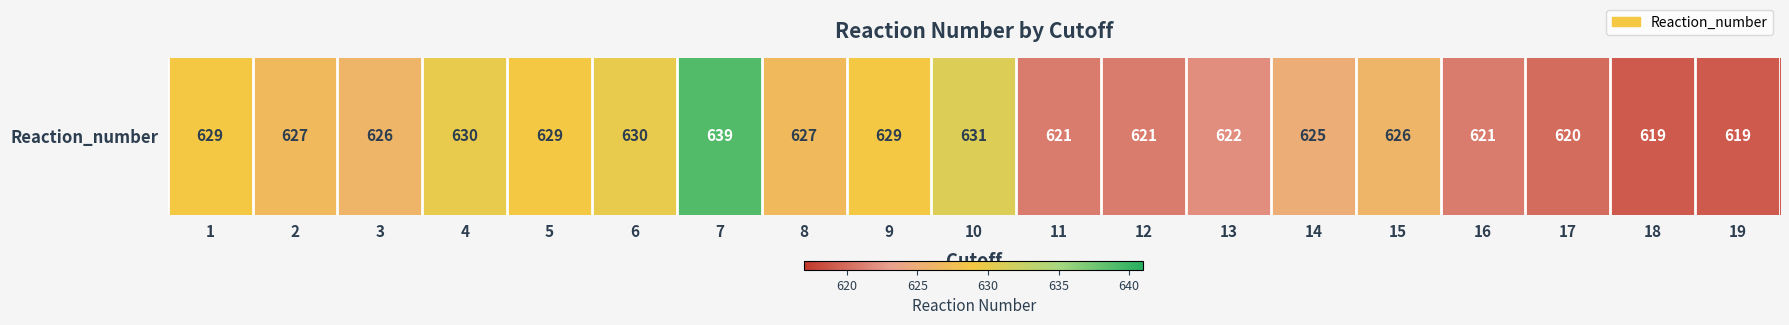

Count the number of values greater than 626.

9